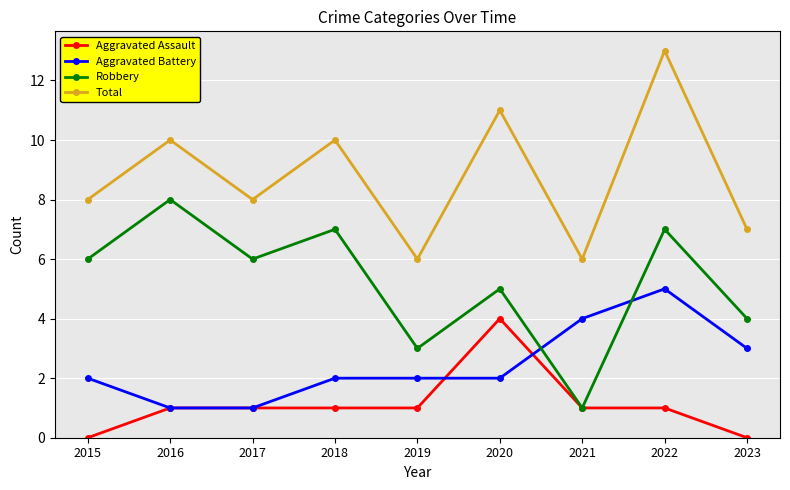

True or false: Aggravated Battery has a value of 2 at 2015.

True